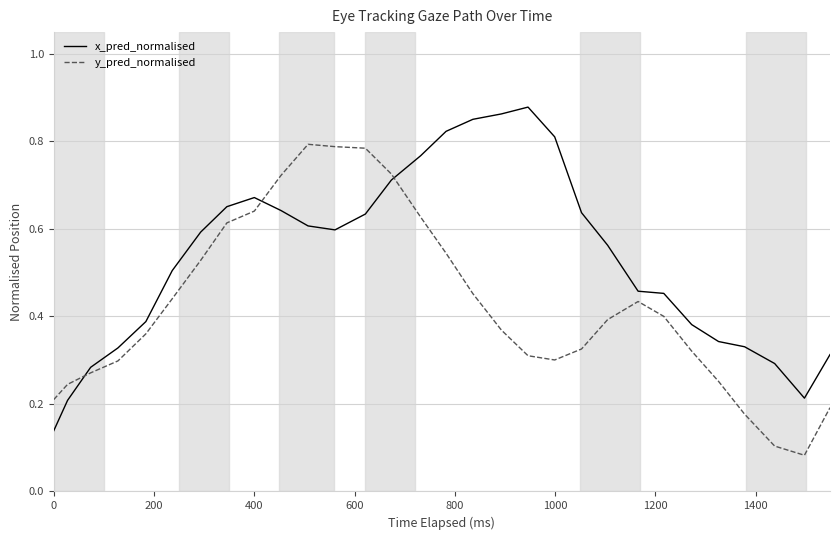

True or false: y_pred_normalised and x_pred_normalised cross at least once.

True